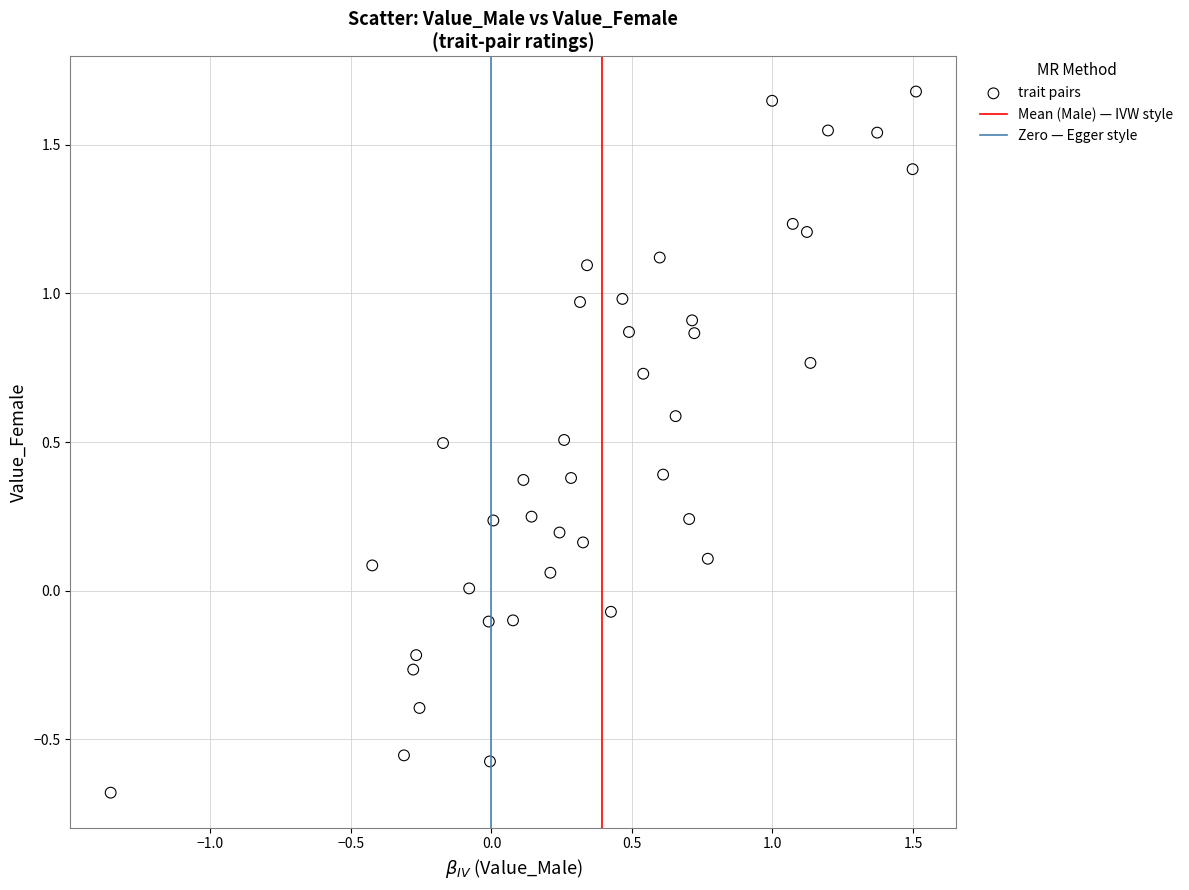

What is the range of Y values (max minus min)?

2.4